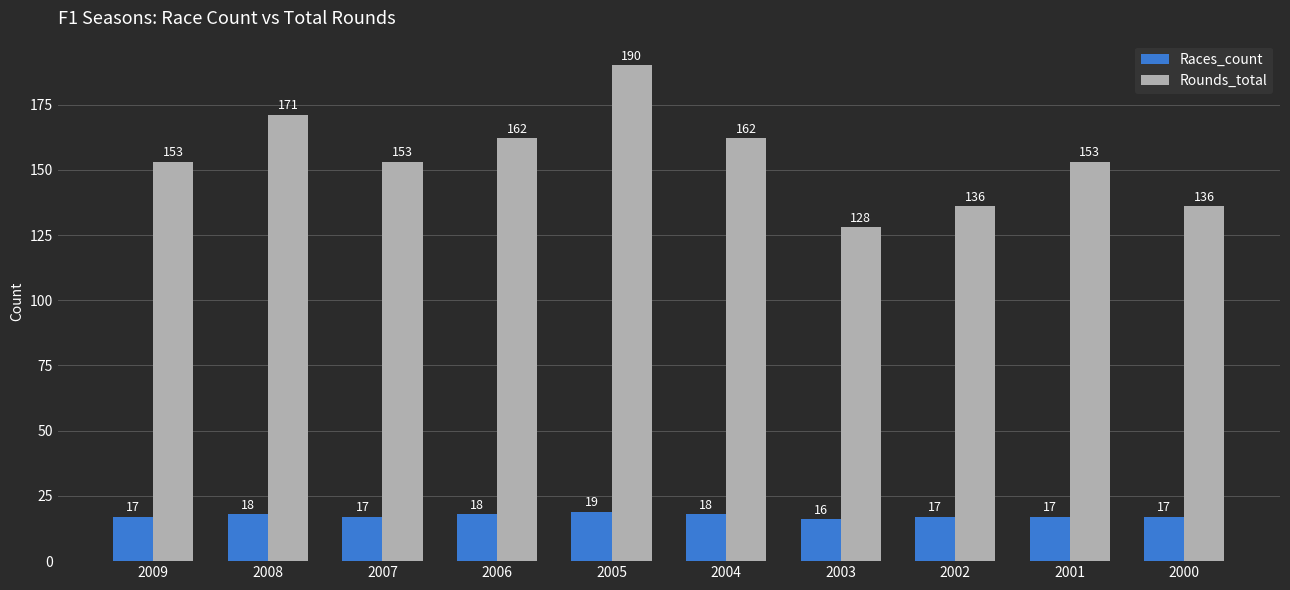

What is the value of the Races_count bar at the 1st from the left?

17